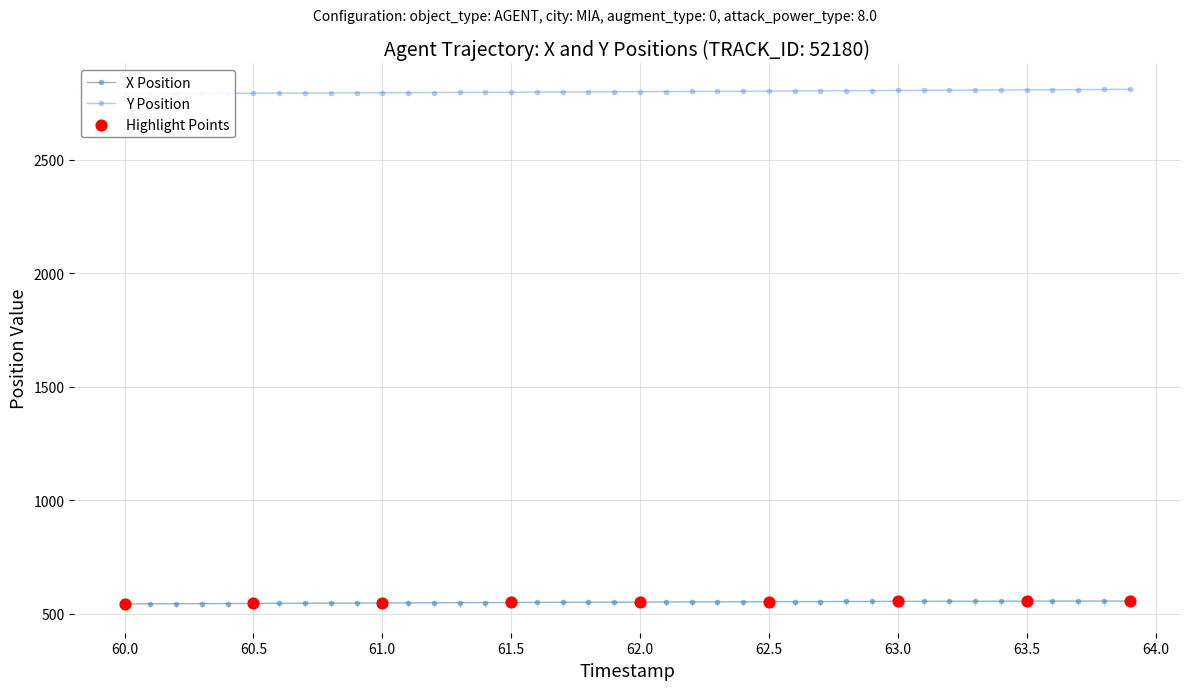

Which series has the largest Y range (max minus min)?

Y